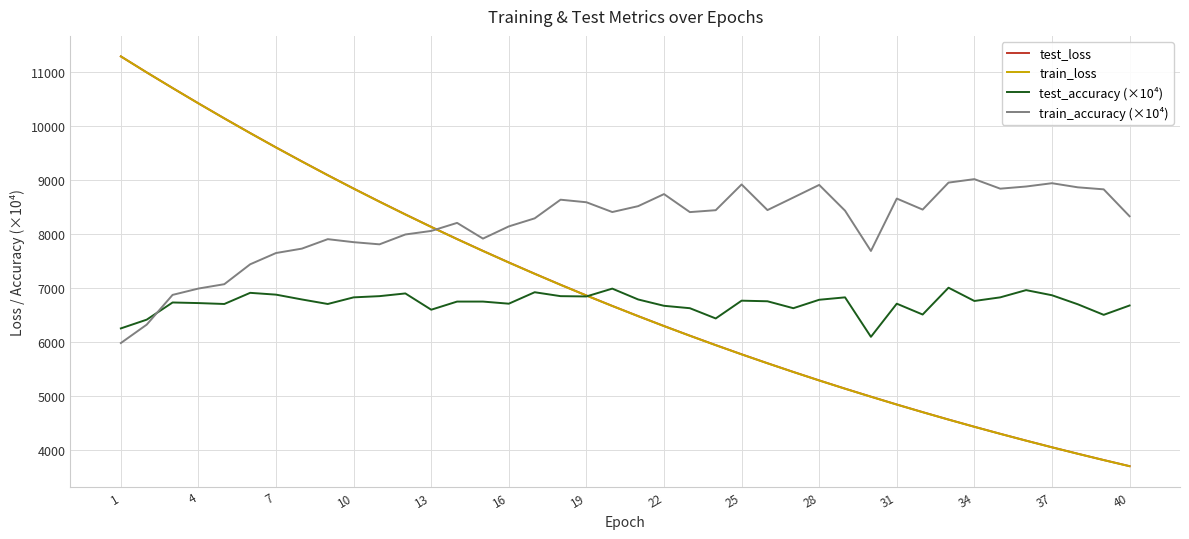

What is the minimum value shown in the chart?

3698.1